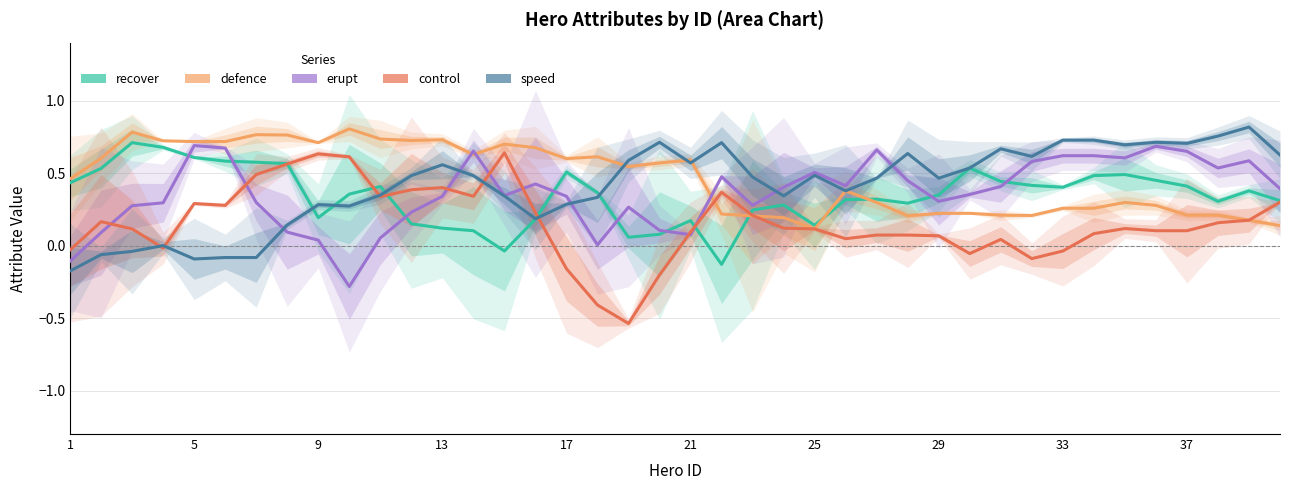

Which series has the widest spread of values?

control